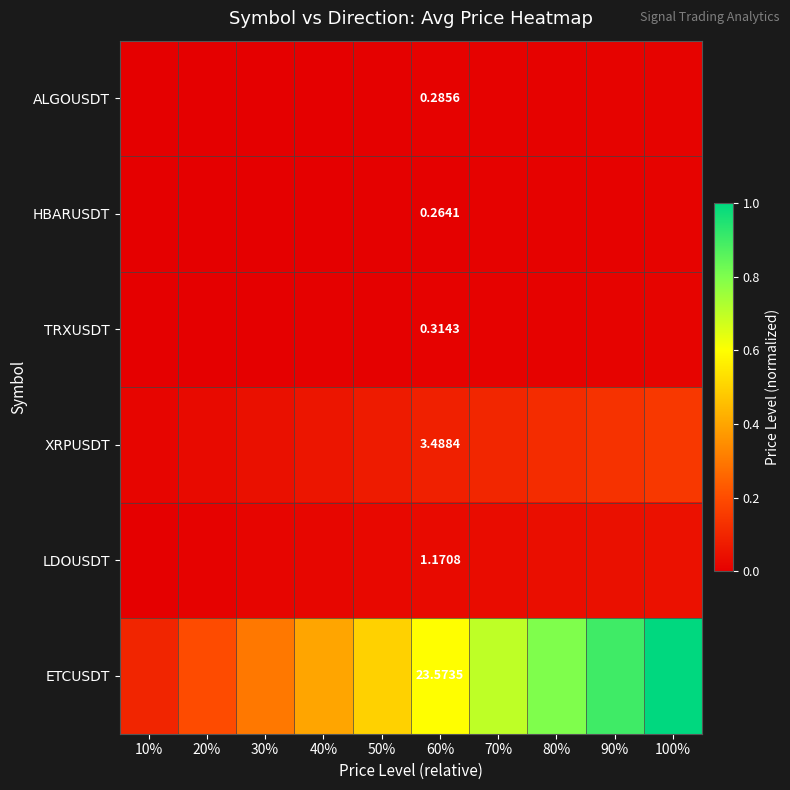

At how many categories does at least one series exceed 0?

10